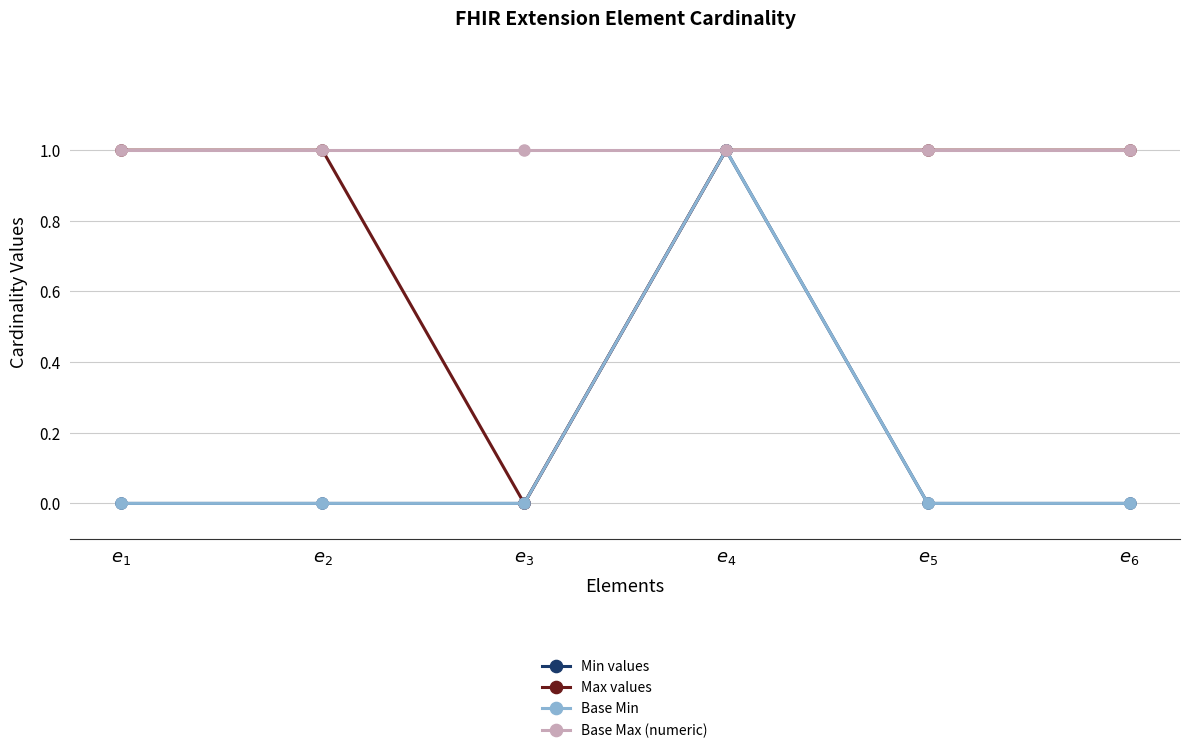

Does the chart display data point markers on the line(s)?

Yes